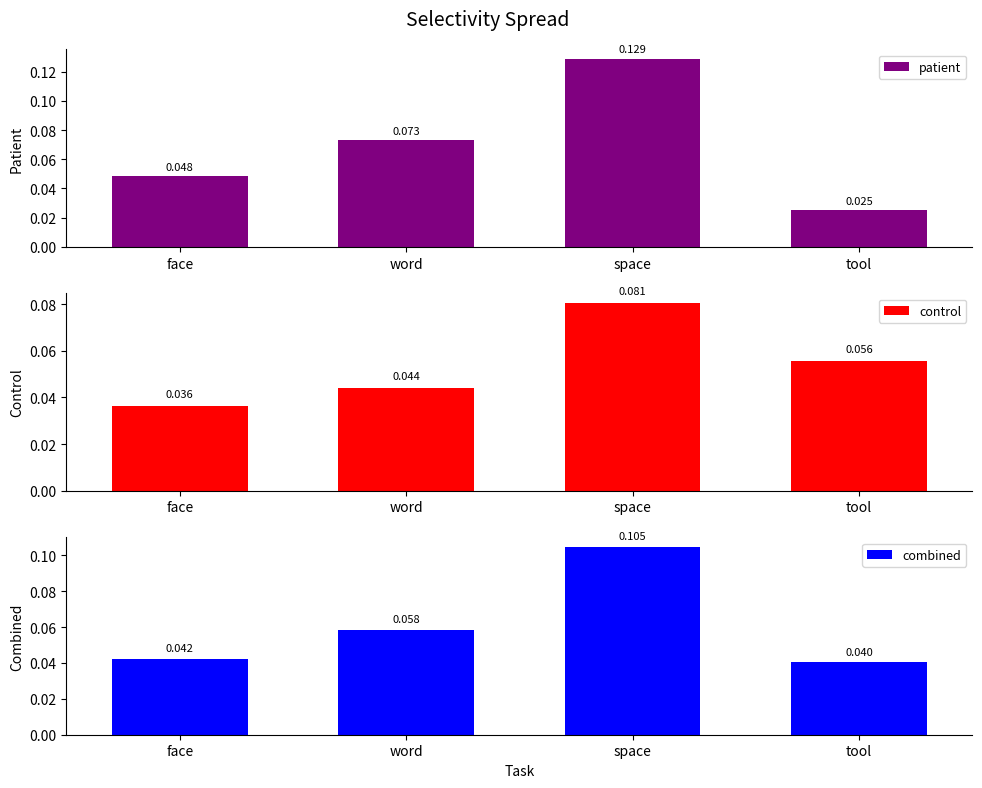

Which has a higher value, face or space?

space